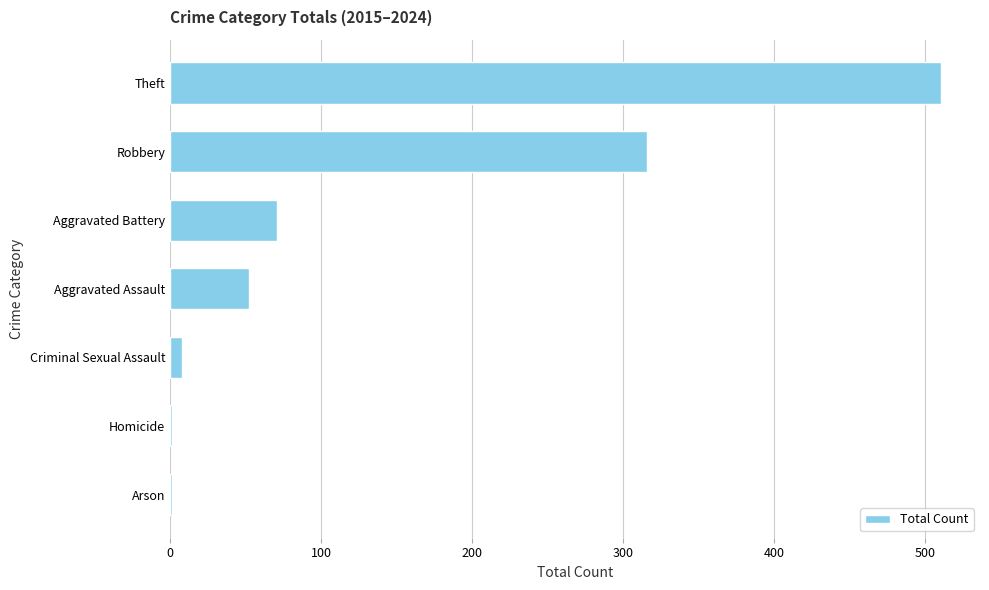

At which label is the value closest to 256?

Robbery